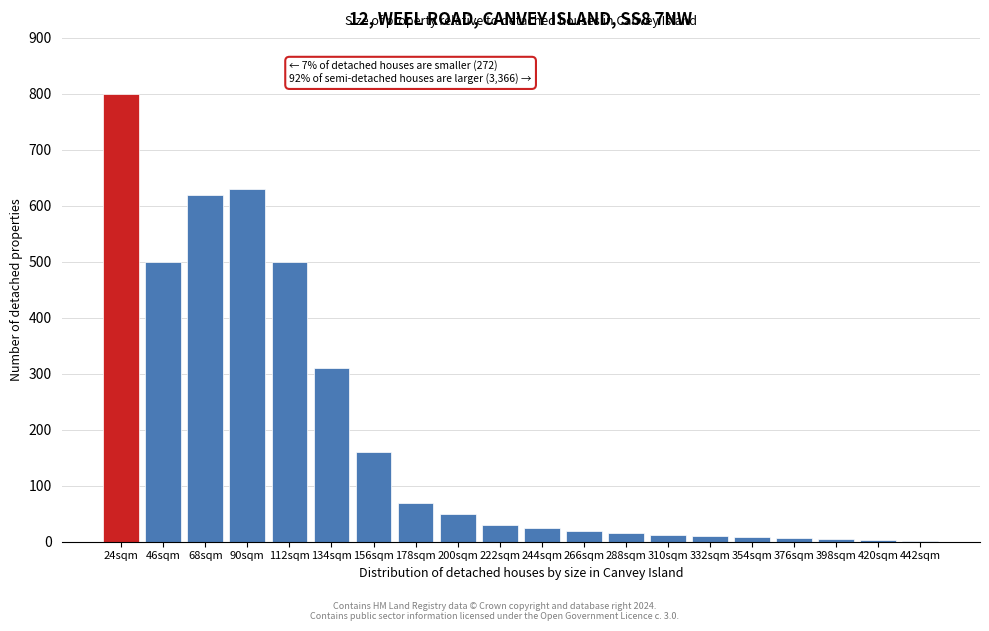

Approximately how many times larger is the value at 200sqm compared to 266sqm?

2.5